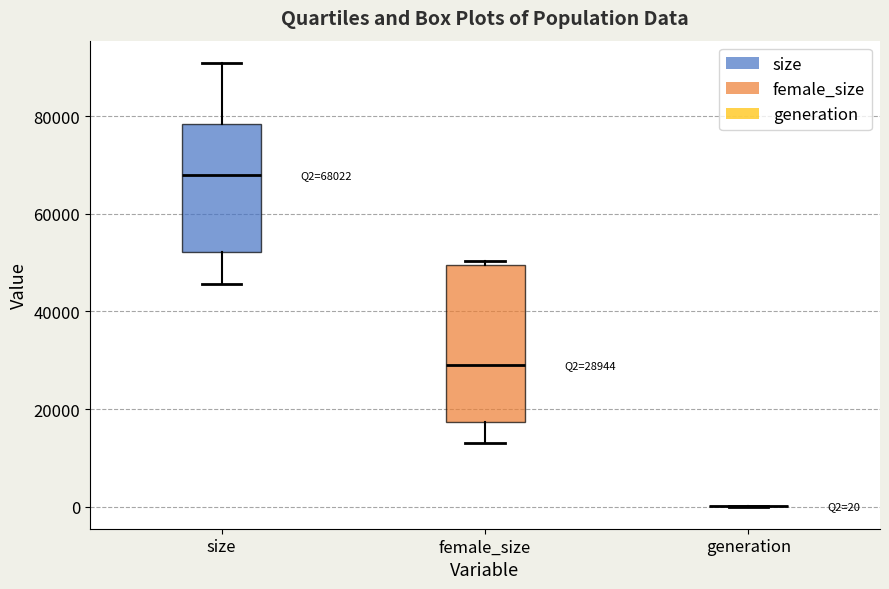

Comparing the boxes themselves (not the whiskers), which one is the tallest?

female_size